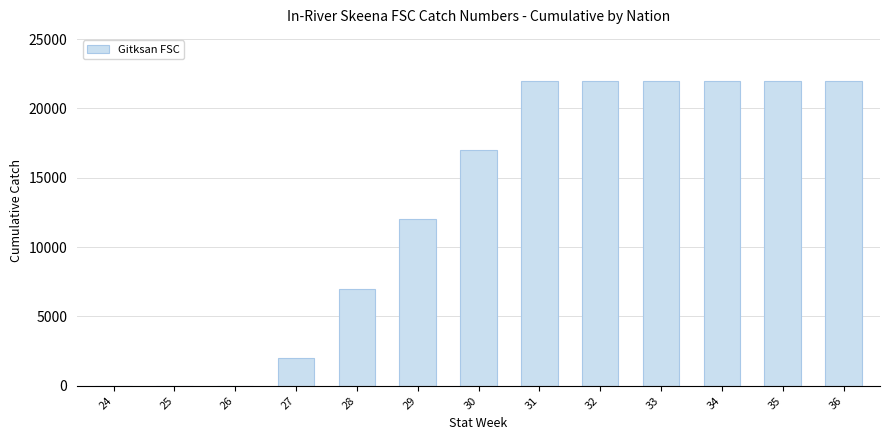

What is the change in value from 29 to 35?

+10000